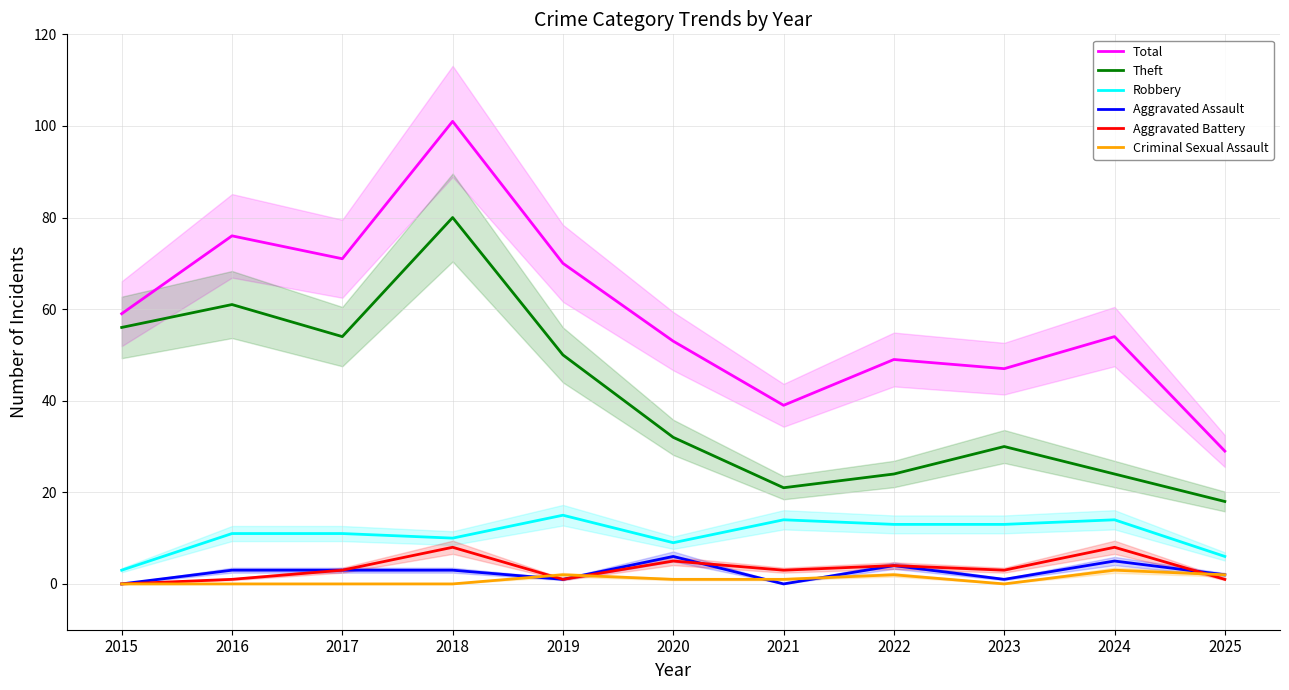

Reading left to right, what are all the values shown in this chart?

Total: 2015=59	2016=76	2017=71	2018=101	2019=70	2020=53	2021=39	2022=49	2023=47	2024=54	2025=29
Theft: 2015=56	2016=61	2017=54	2018=80	2019=50	2020=32	2021=21	2022=24	2023=30	2024=24	2025=18
Robbery: 2015=3	2016=11	2017=11	2018=10	2019=15	2020=9	2021=14	2022=13	2023=13	2024=14	2025=6
Aggravated Assault: 2015=0	2016=3	2017=3	2018=3	2019=1	2020=6	2021=0	2022=4	2023=1	2024=5	2025=2
Aggravated Battery: 2015=0	2016=1	2017=3	2018=8	2019=1	2020=5	2021=3	2022=4	2023=3	2024=8	2025=1
Criminal Sexual Assault: 2015=0	2016=0	2017=0	2018=0	2019=2	2020=1	2021=1	2022=2	2023=0	2024=3	2025=2